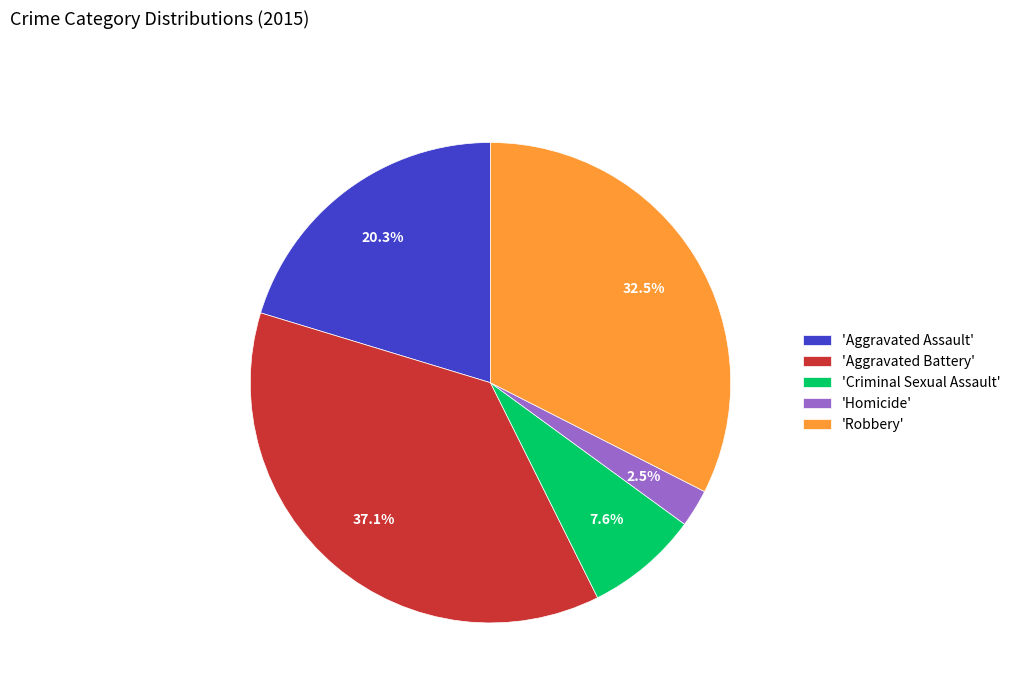

Between 'Criminal Sexual Assault' and 'Homicide', which is larger?

'Criminal Sexual Assault'